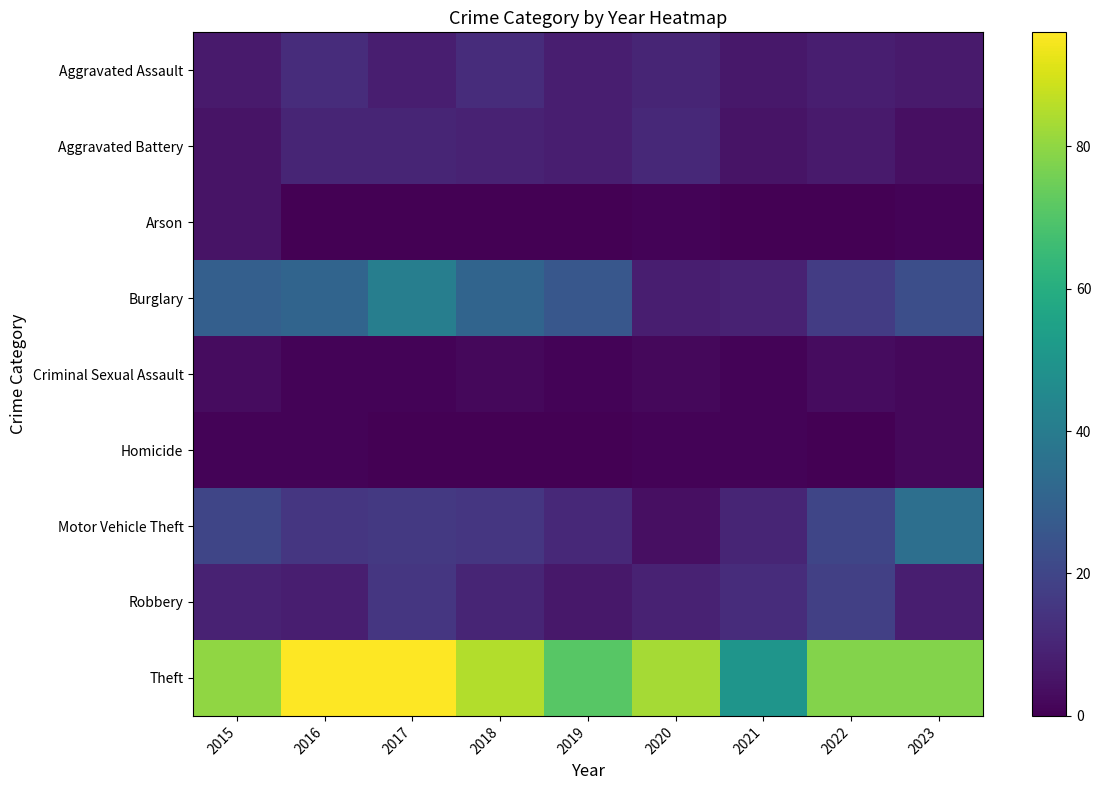

How many series are shown in this chart?

9